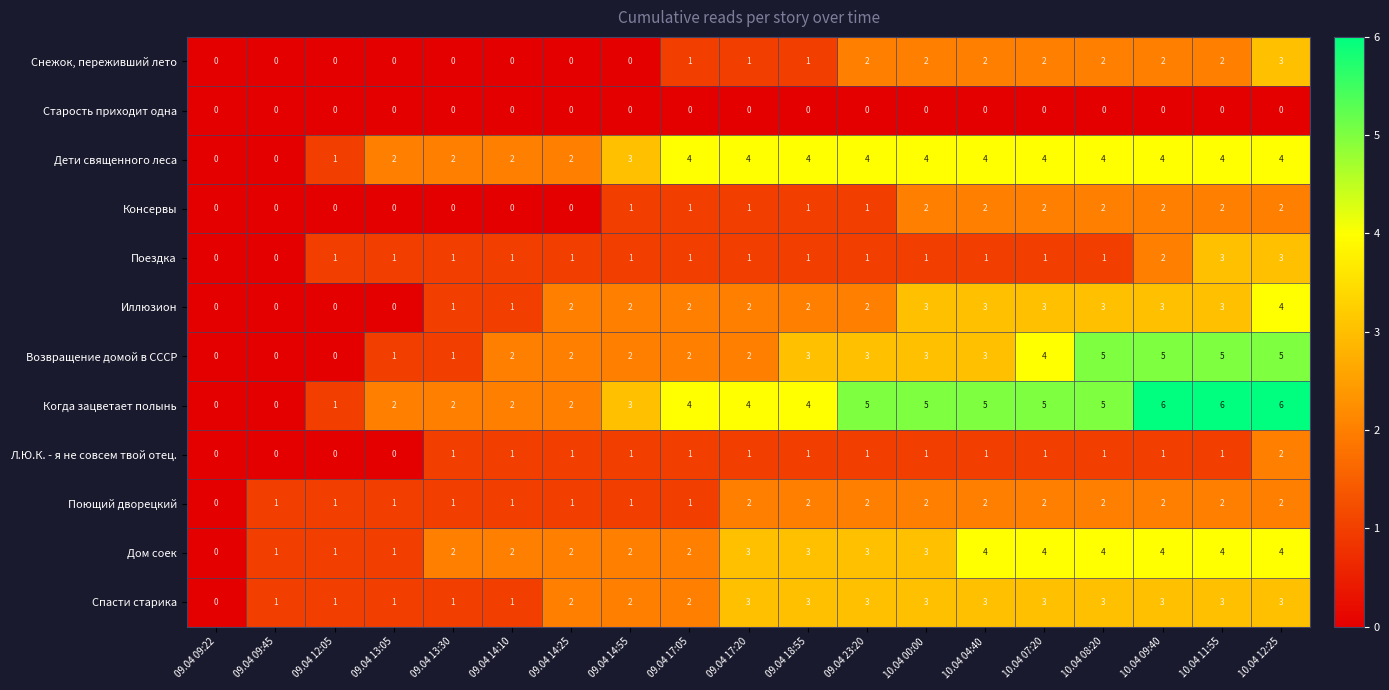

Which series has the widest spread of values?

Когда зацветает полынь